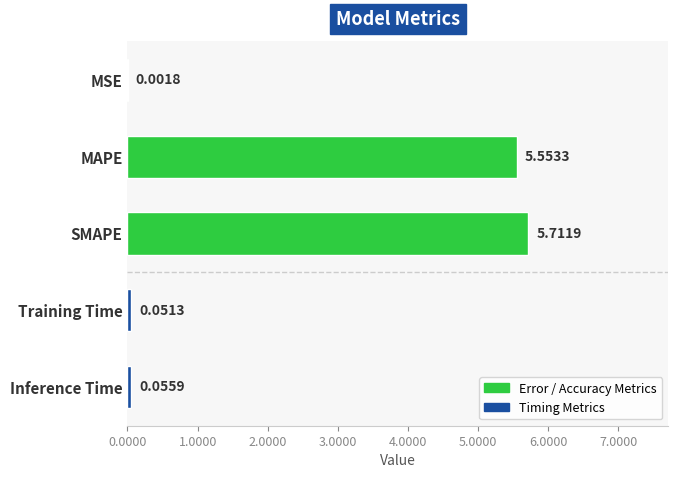

At which category does the chart reach its peak across all series?

SMAPE